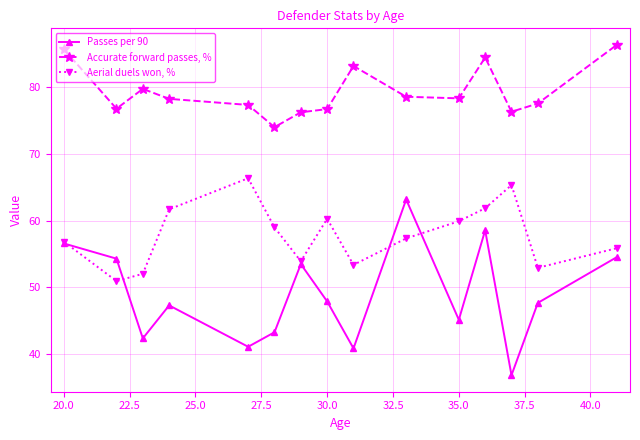

How many interior local peaks does the Passes per 90 series have?

4